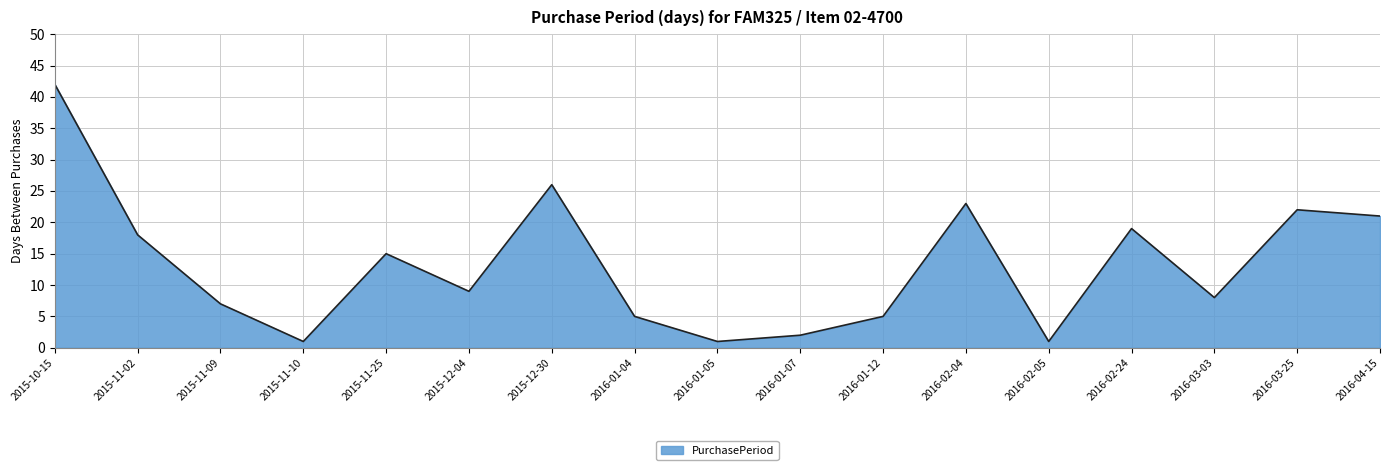

What is the greatest value displayed?

42